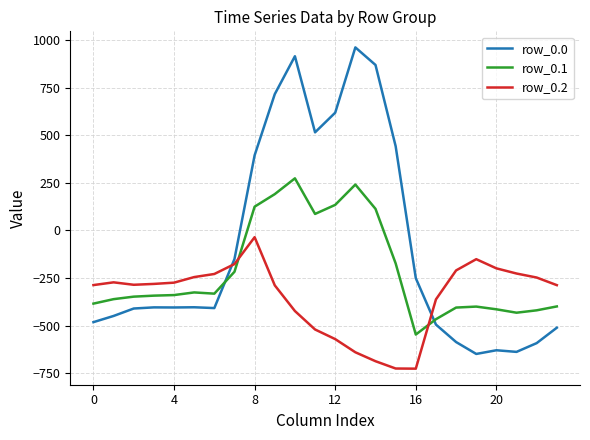

Which series has the largest range (max minus min)?

row_0.0